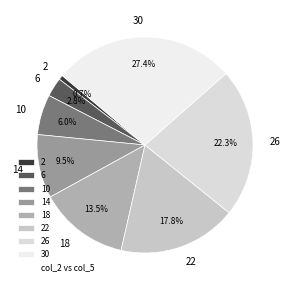

To the nearest percent, what is the difference between the 30 and 2 slice percentages?

27%